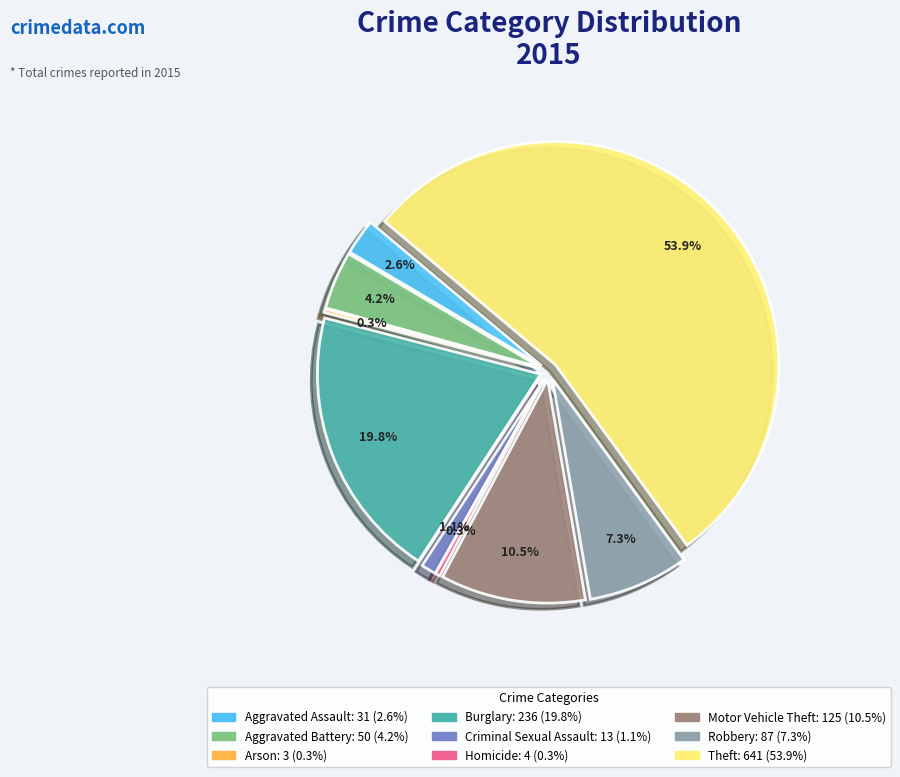

What percentage is the Aggravated Assault slice, to the nearest percent?

3%